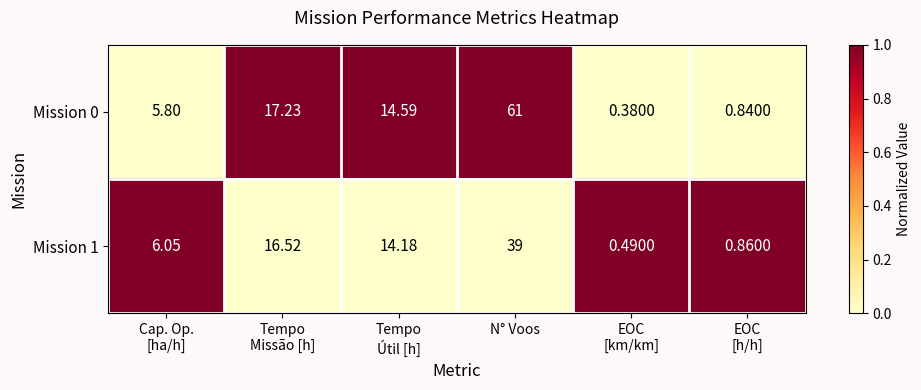

Which label corresponds to the largest value in the chart?

N° Voos